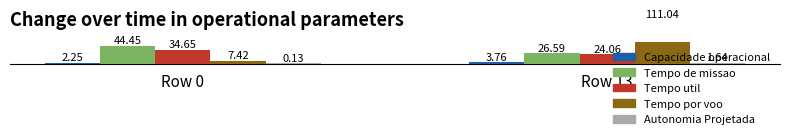

Reading left to right, extract all data points from this chart.

Capacidade operacional [ha/h]: Row 0=2.2	Row 13=3.8
Tempo de missao [h]: Row 0=44.5	Row 13=26.6
Tempo util [h]: Row 0=34.6	Row 13=24.1
Tempo por voo [min]: Row 0=7.4	Row 13=111.0
Autonomia Projetada [h]: Row 0=0.1	Row 13=1.6